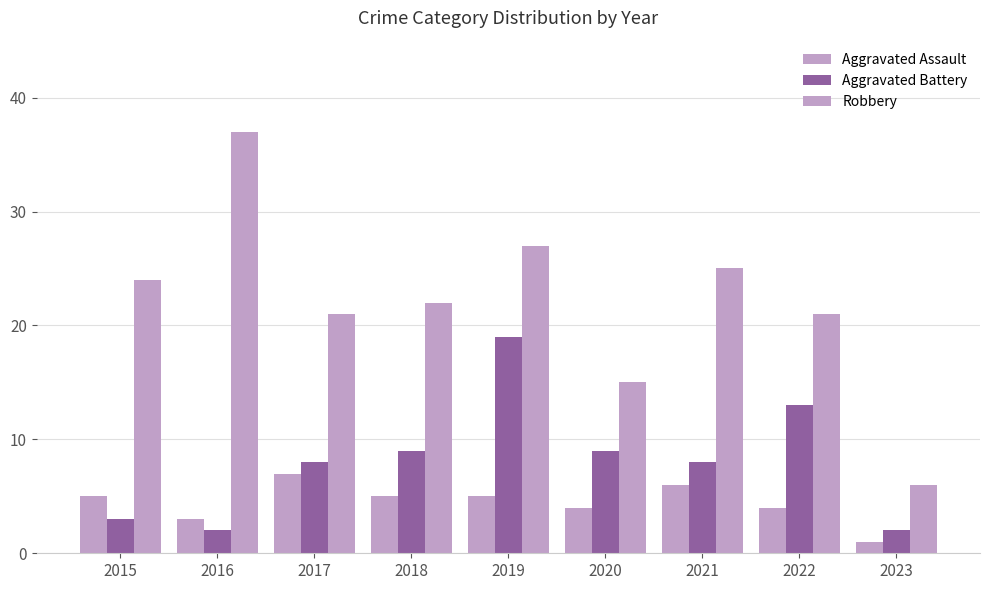

What is the total value across all series at 2018?

36